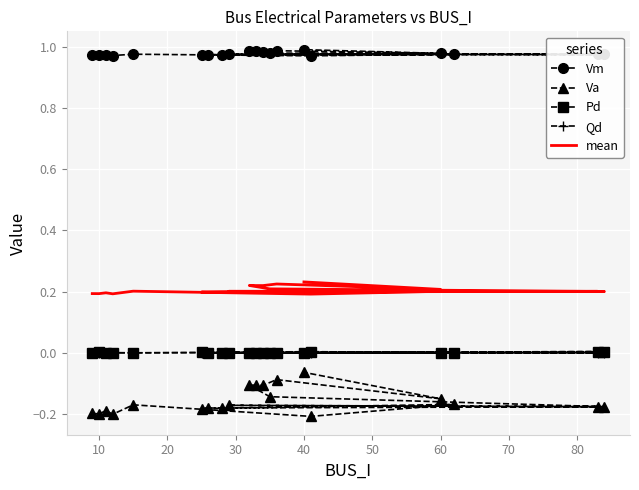

Is the value of Va at 15 greater than the value of Qd at 0?

No